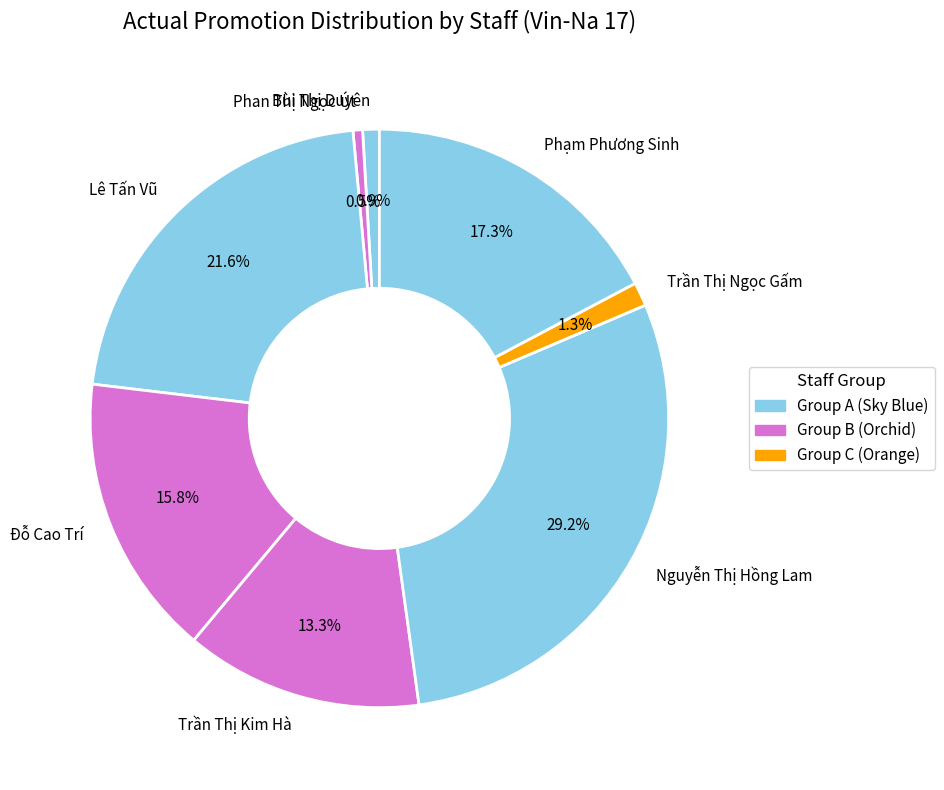

Which has a higher value, Lê Tấn Vũ or Nguyễn Thị Hồng Lam?

Nguyễn Thị Hồng Lam